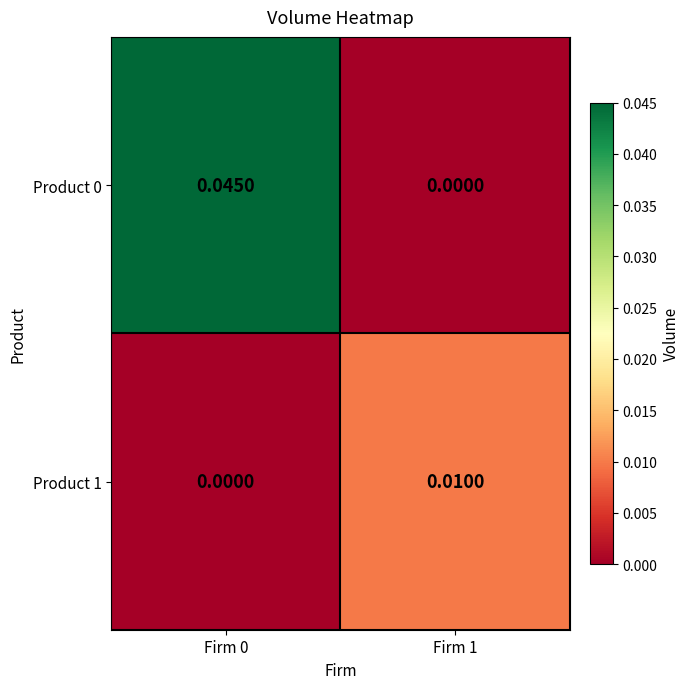

How many values in Product 1 are above zero?

1